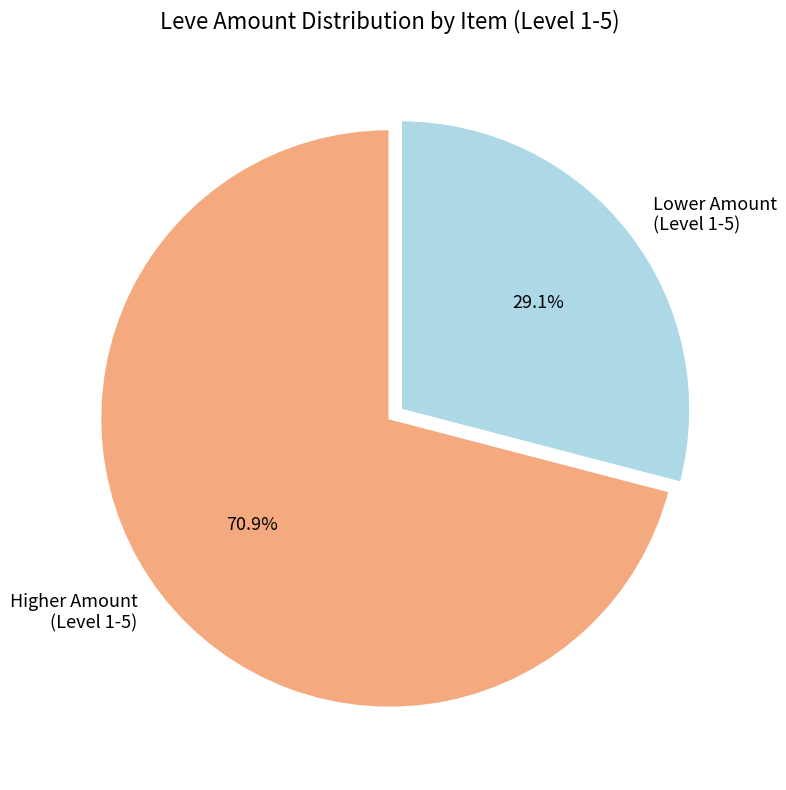

To the nearest percent, what is the average slice percentage?

50%